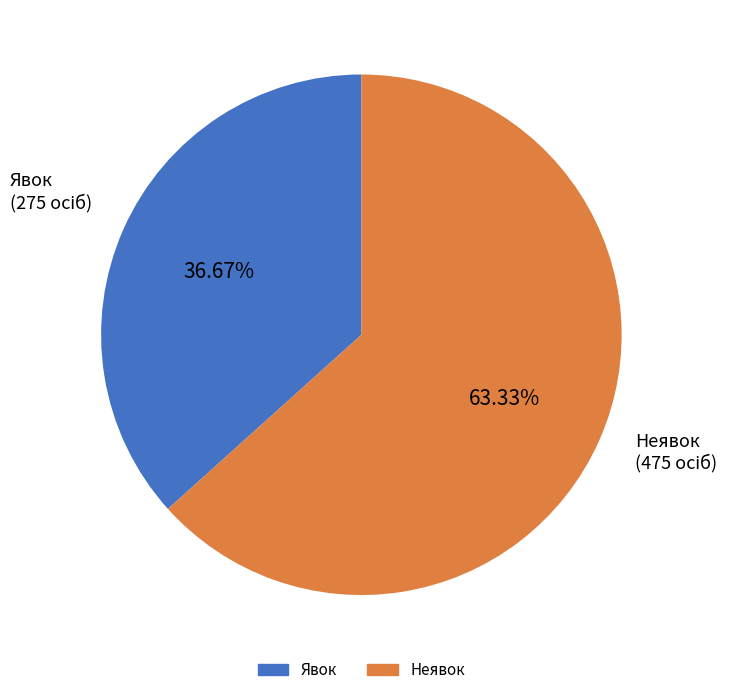

Does Неявок represent more than half of the total?

Yes